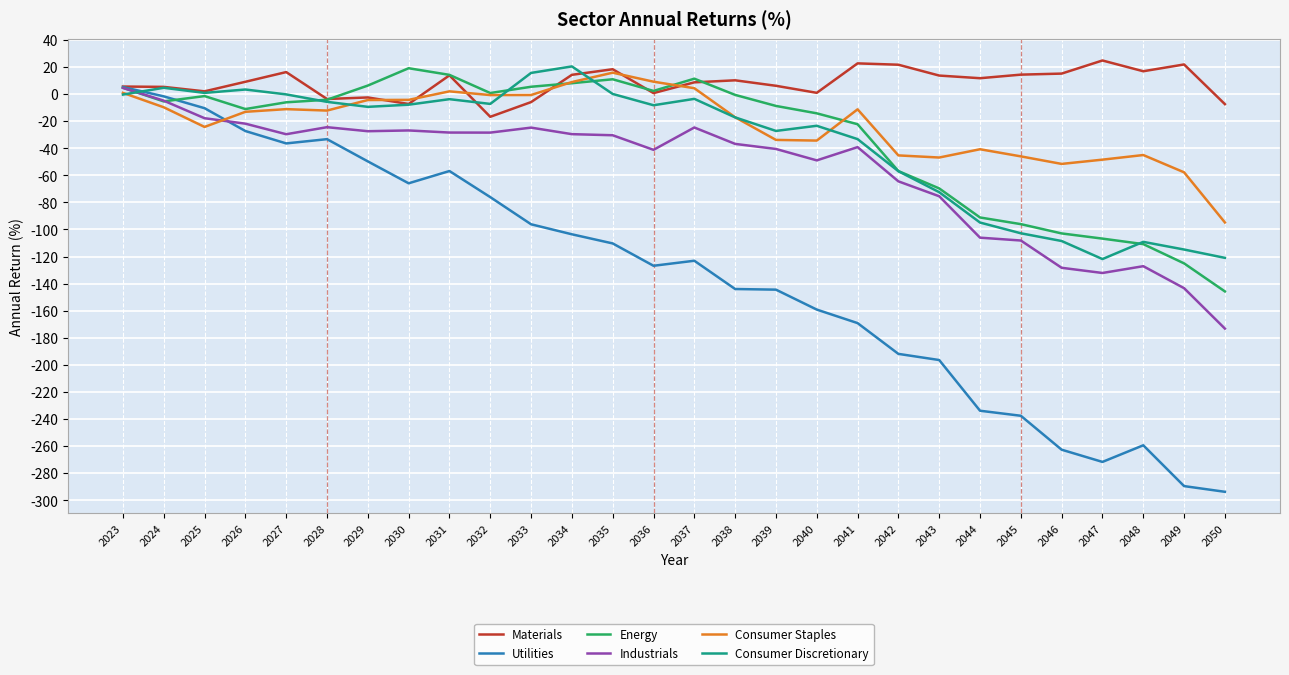

The value of Energy at 2034 is 8.0. True or false?

True